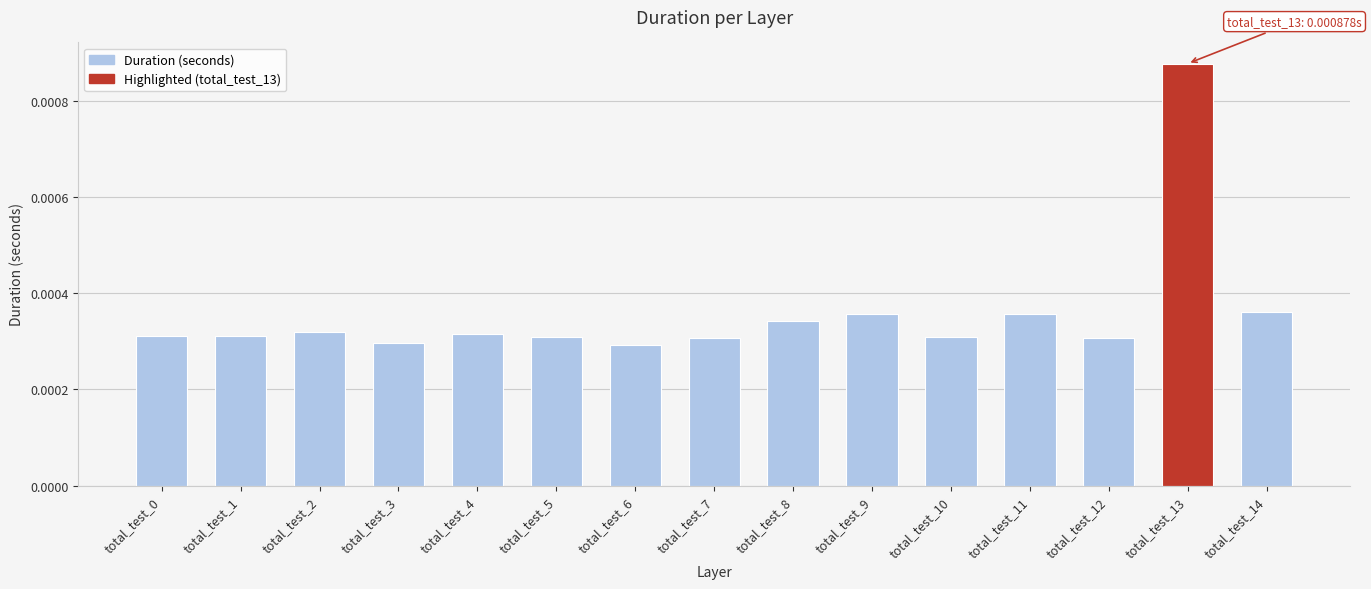

At which category does the chart reach its peak across all series?

total_test_13